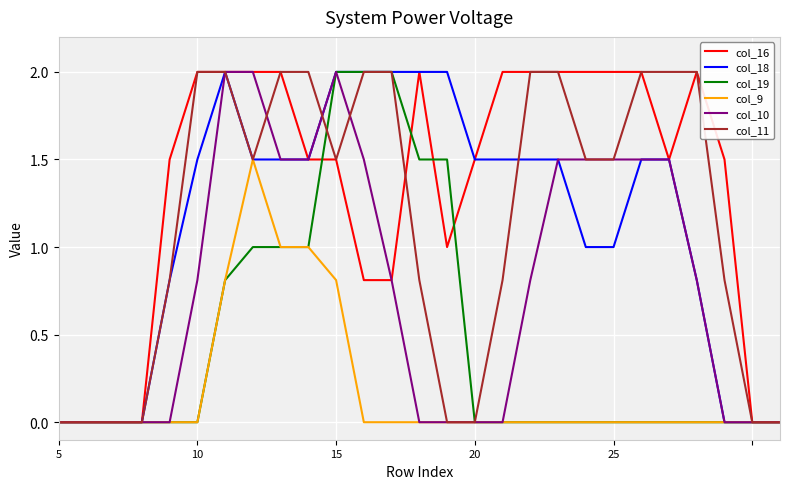

Which series has the largest total across all categories?

col_16